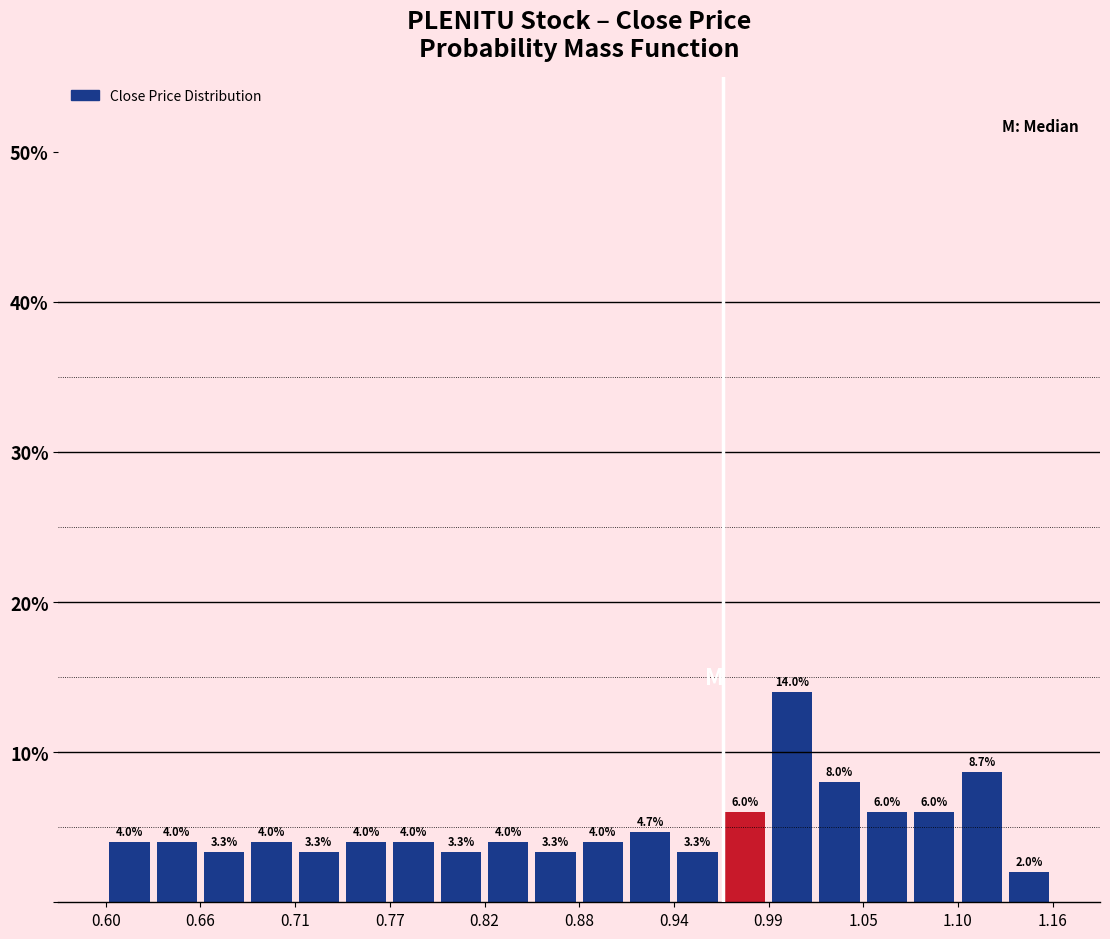

Around what value on the x-axis is the tallest bar? Give the approximate position of its centre, as read against the axis.

1.01